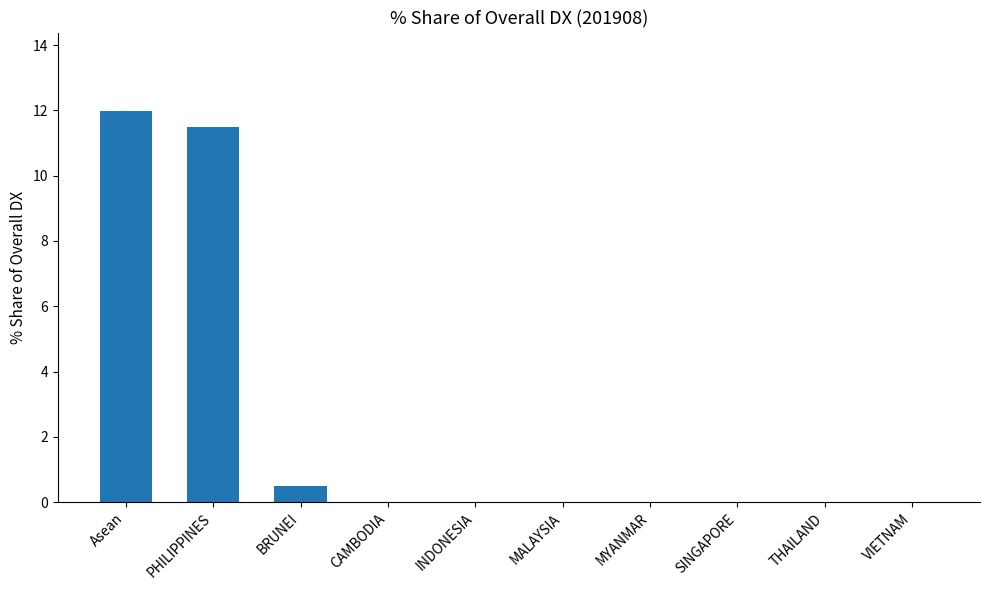

At which category does the chart reach its peak across all series?

Asean